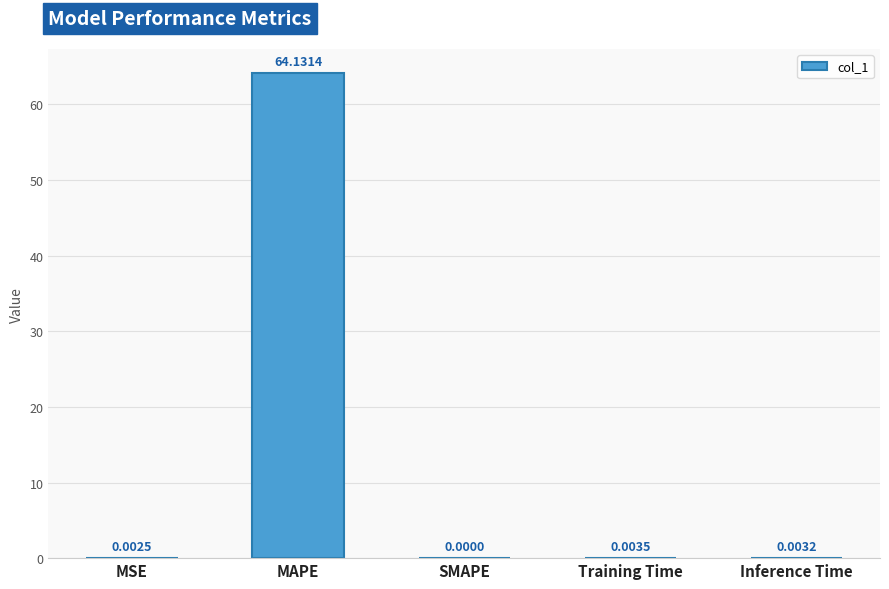

Read the value at MAPE.

64.1